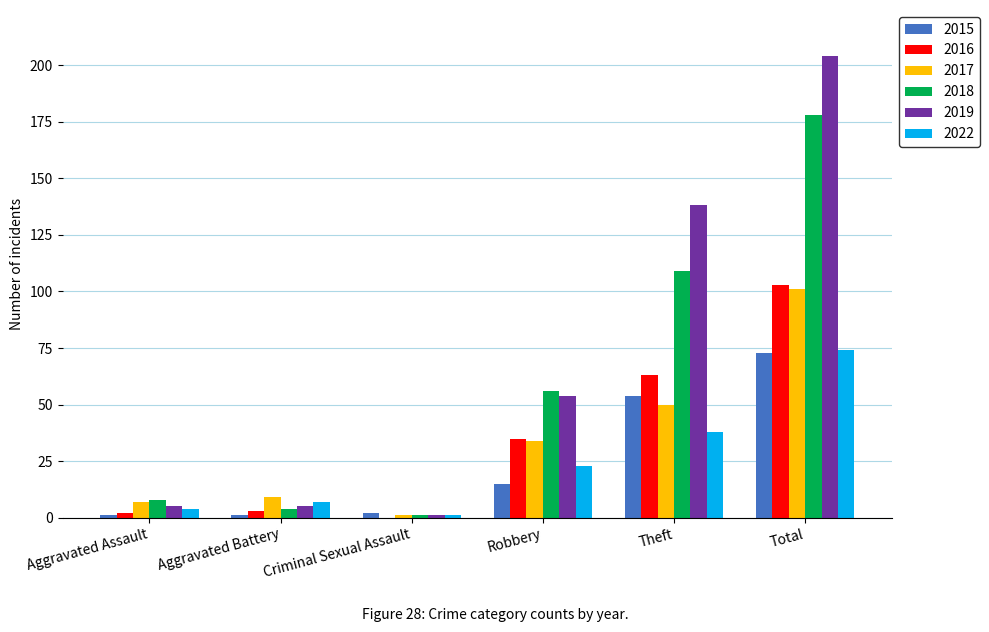

Which series has the largest range (max minus min)?

2019